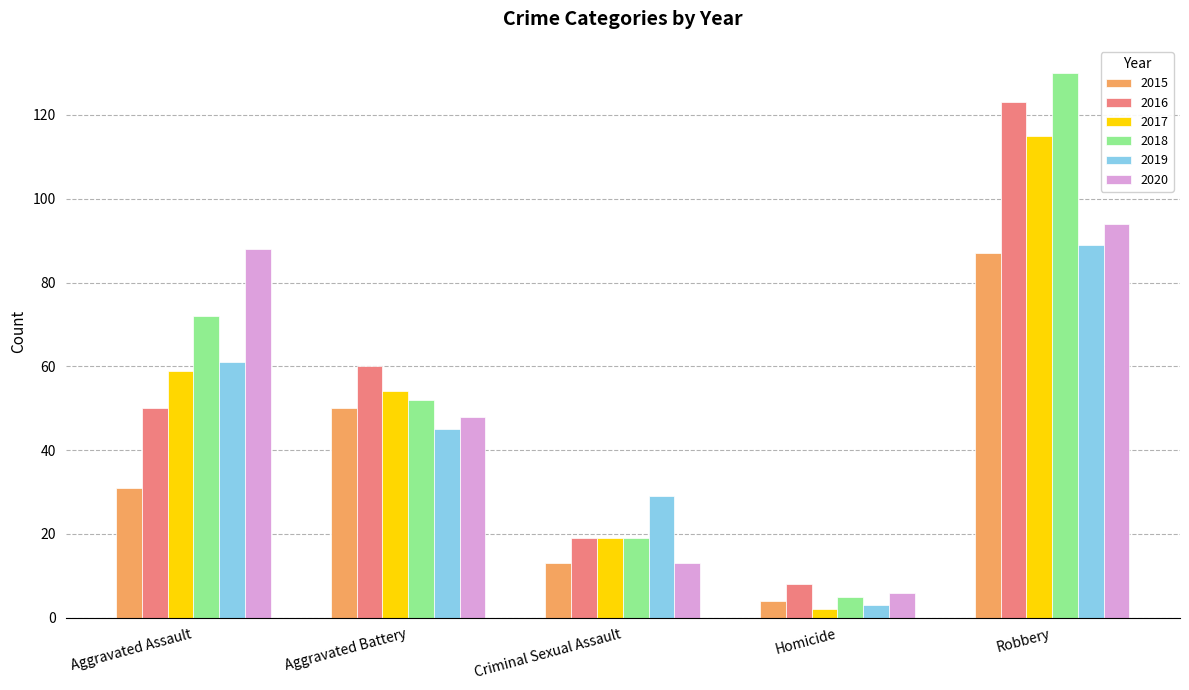

How many categories are shown in the chart?

5